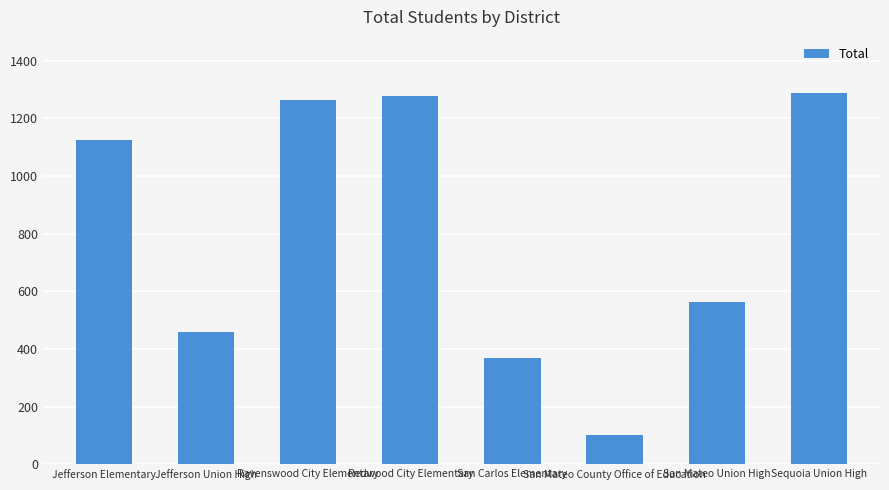

How many data points are less than 1125?

4